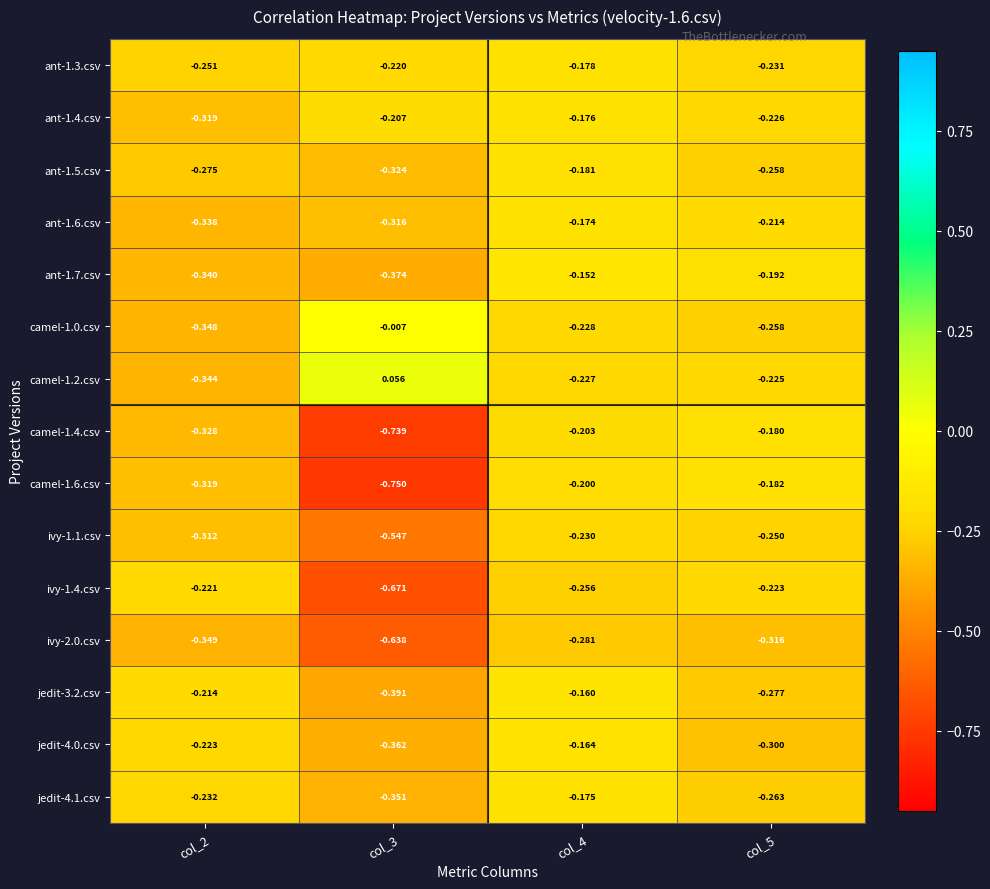

Is the value of ivy-1.4.csv at col_4 greater than the value of ivy-1.1.csv at col_2?

Yes